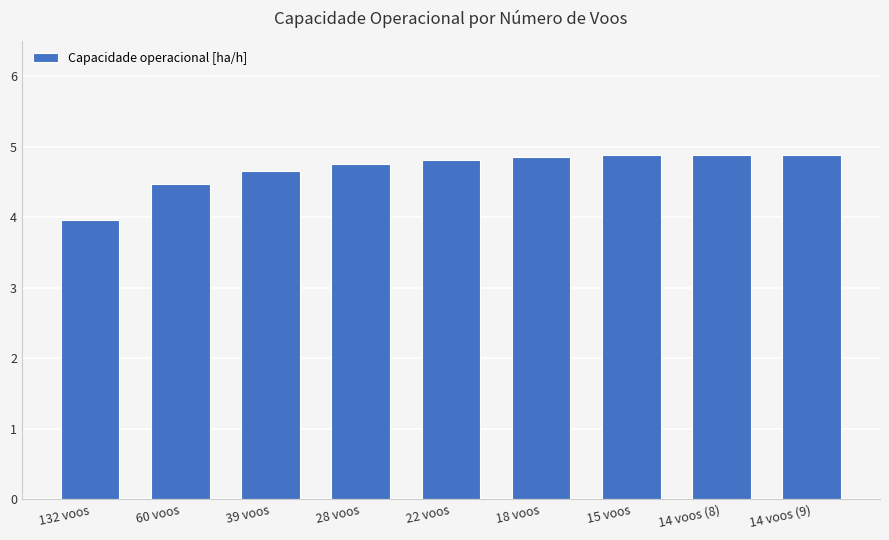

At which label does the data first exceed 4?

60 voos